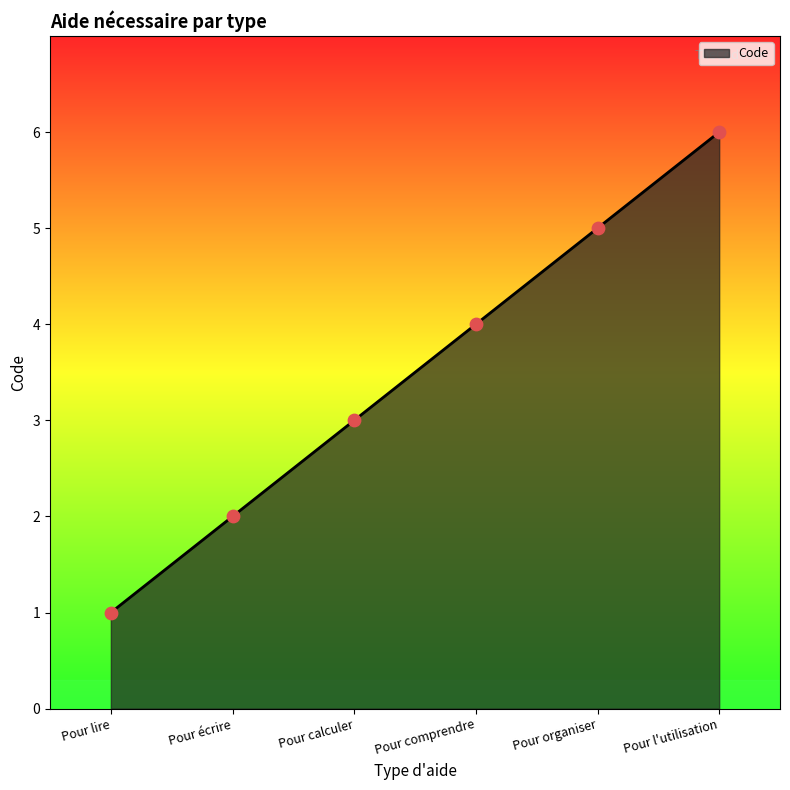

What is the change in value from Pour écrire to Pour l'utilisation?

+4